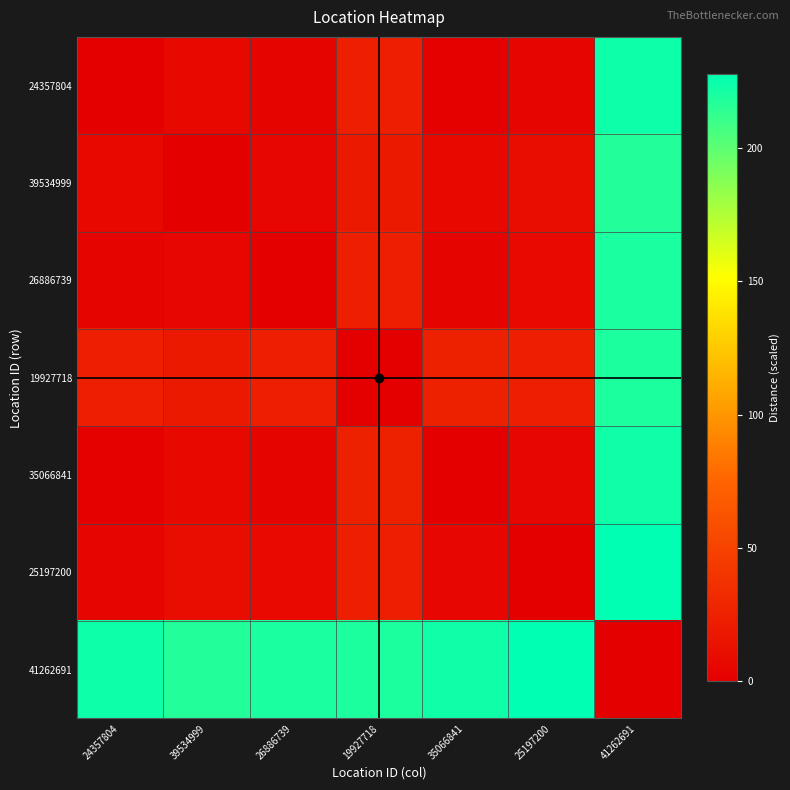

What is the greatest value displayed?

227.7